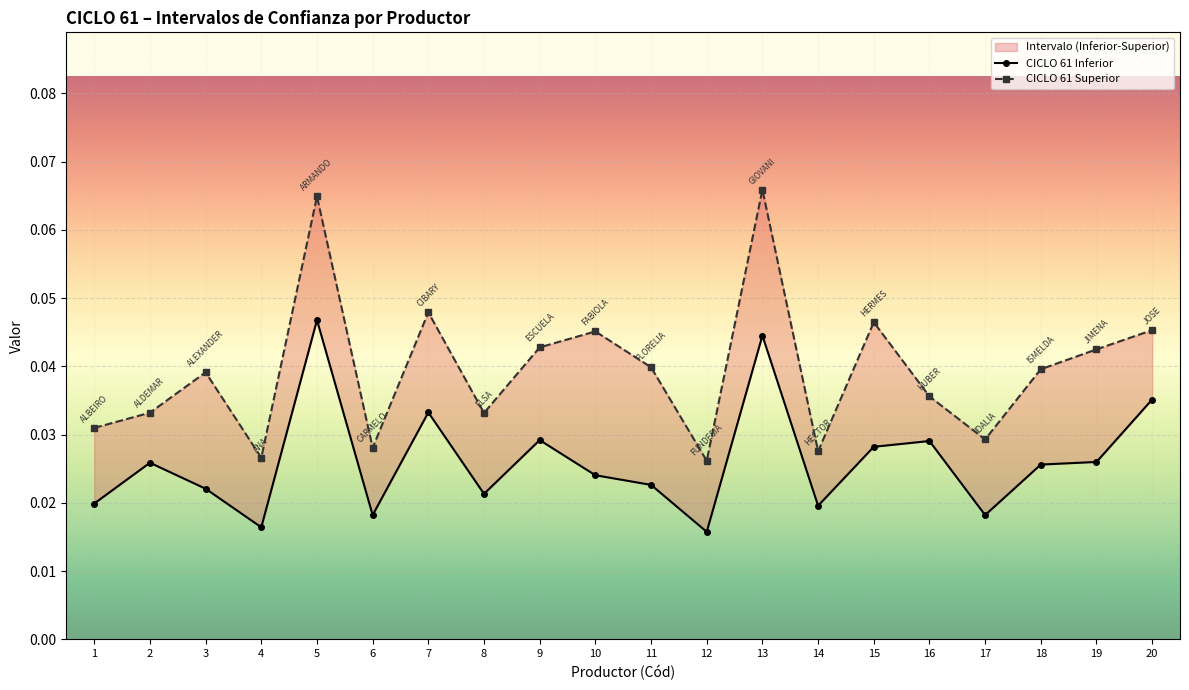

At which category does CICLO 61 Superior reach its first local peak?

3